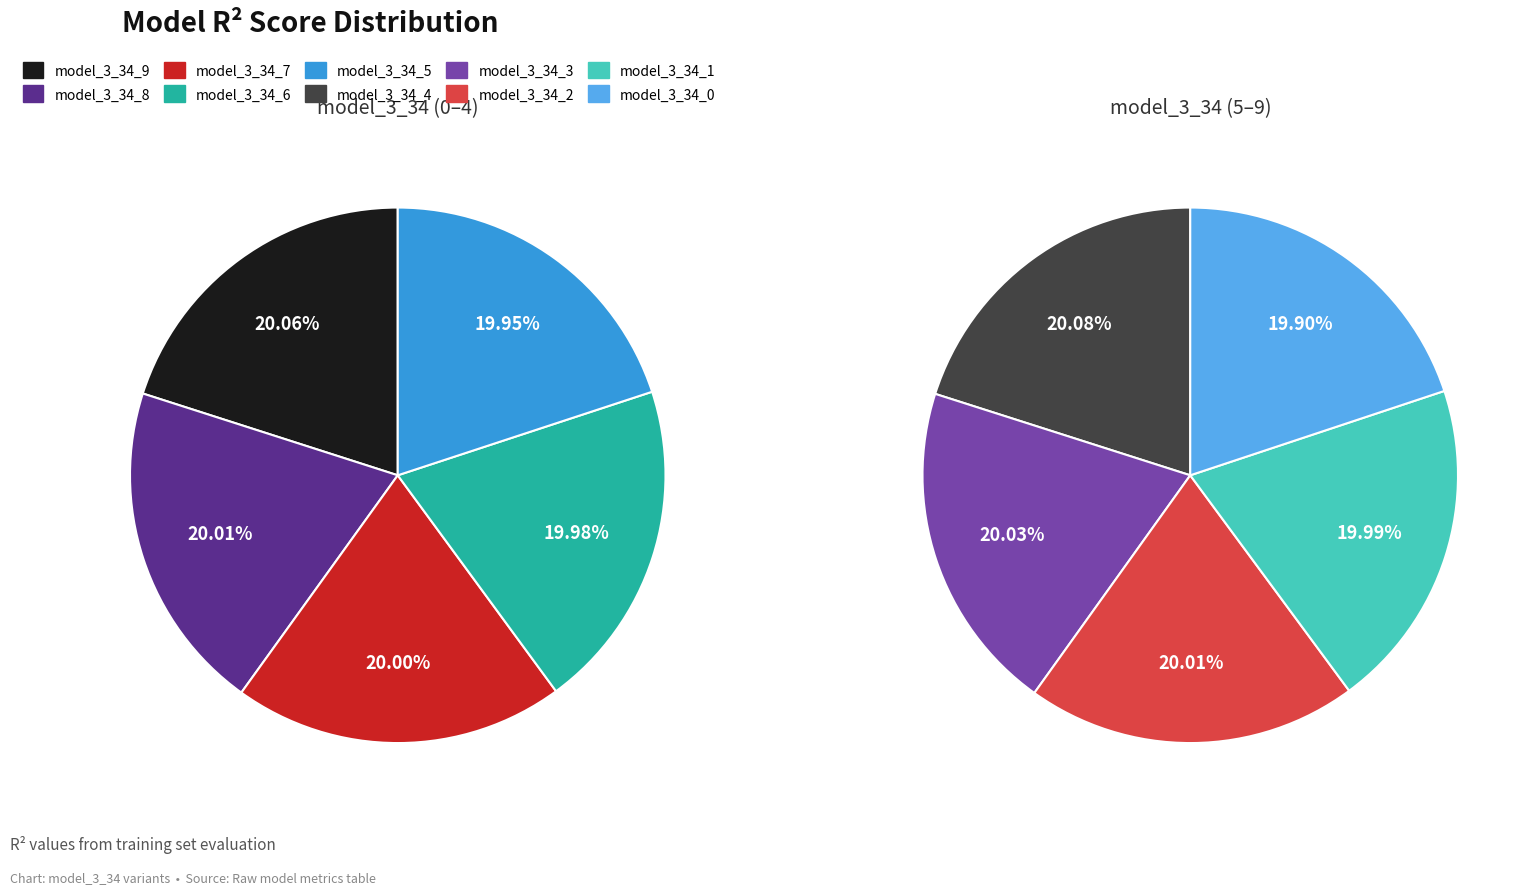

Which slice is the largest?

model_3_34_9